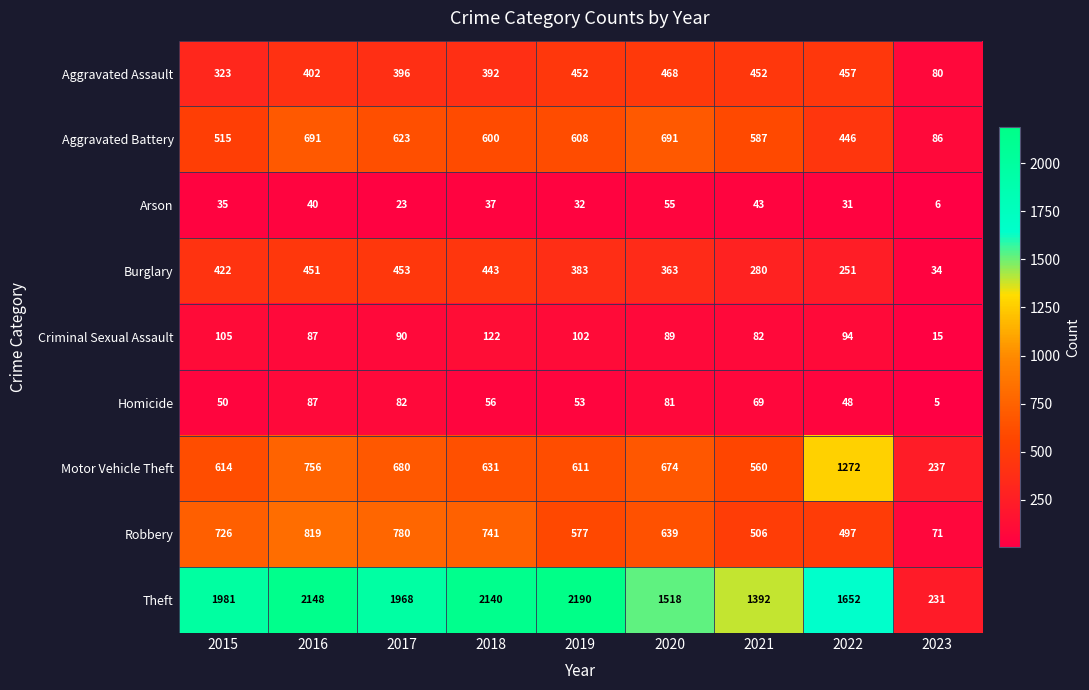

At which category is the sum across all series the highest?

2016